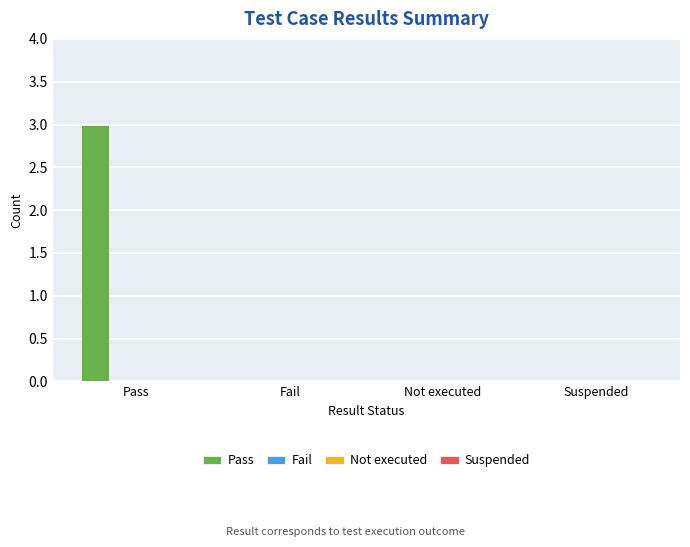

What is the maximum value shown in the chart?

3